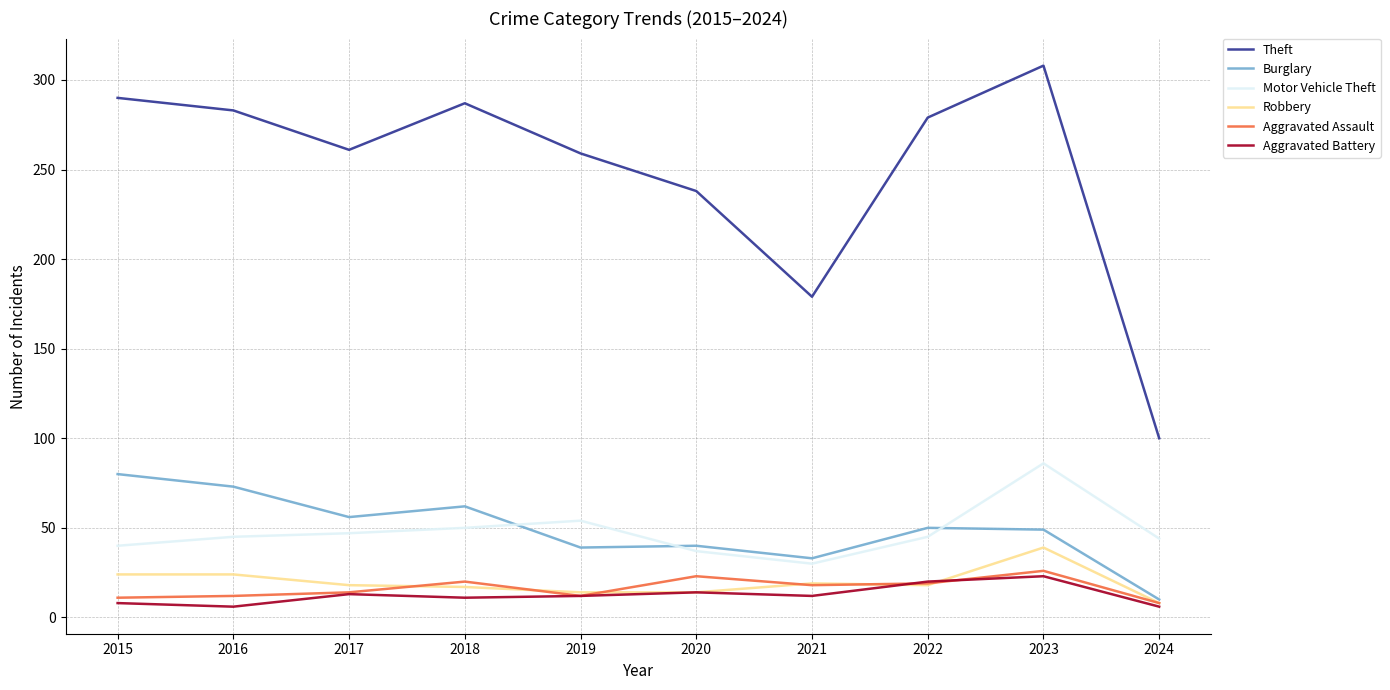

How many lines are shown in the chart?

6